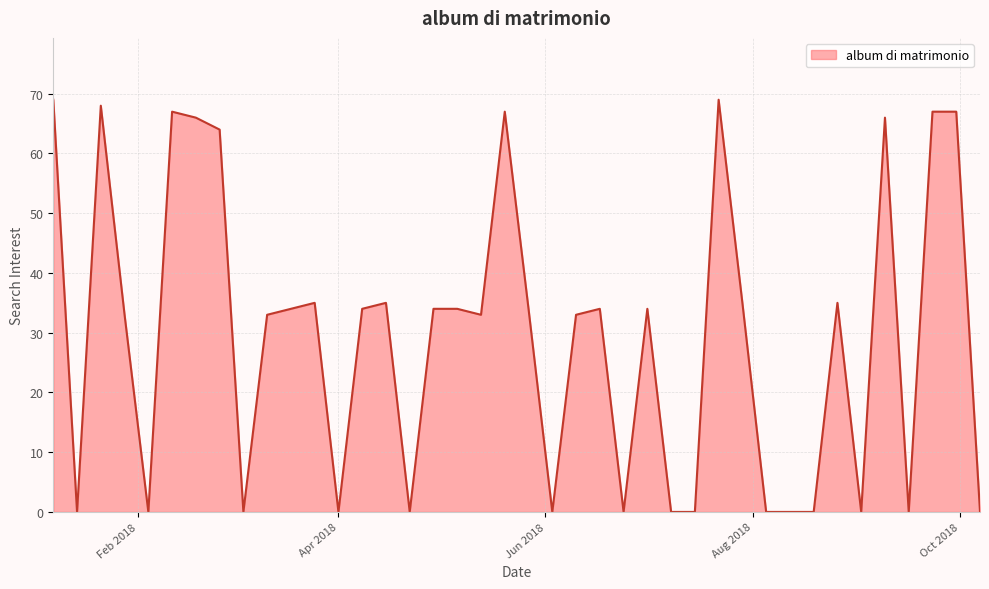

What is the average value?

30